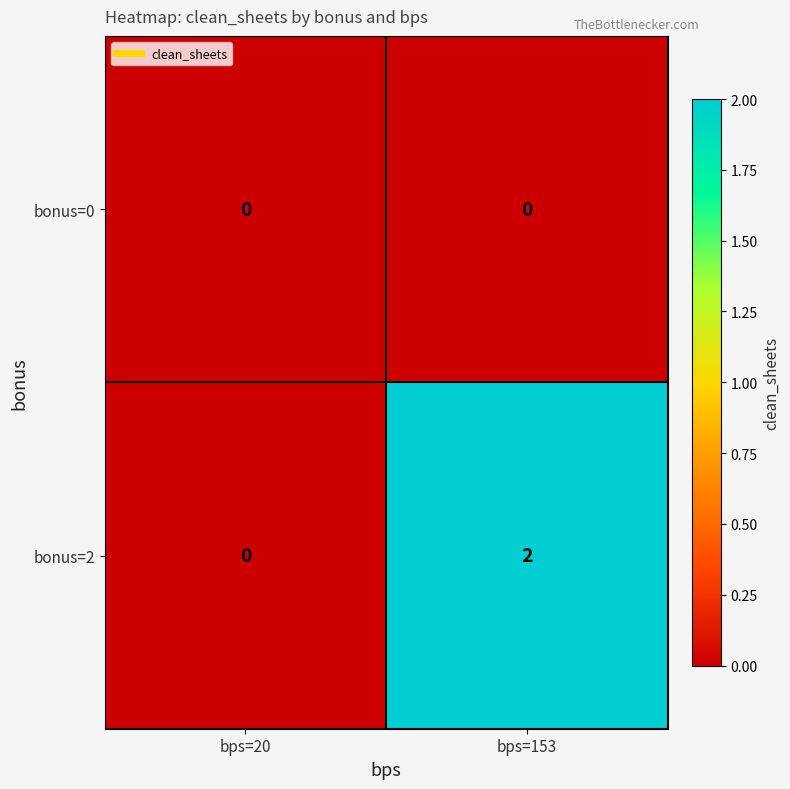

Reading left to right, extract all data points from this chart.

bonus=0: bps=20=0	bps=153=0
bonus=2: bps=20=0	bps=153=2